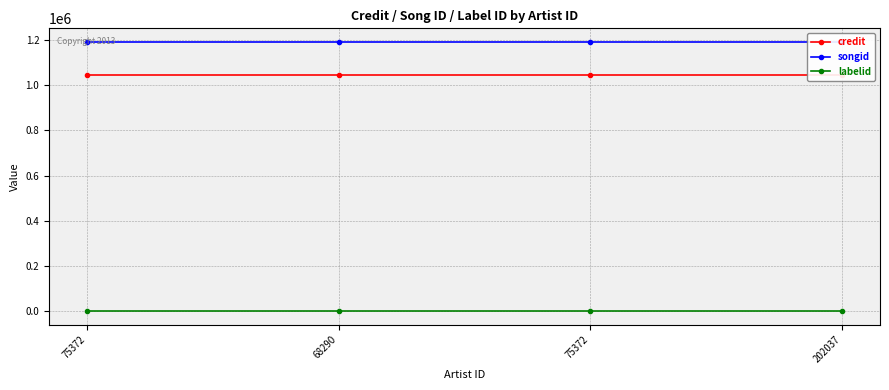

Reading right to left, list all the values displayed in this chart.

credit: 1047384	1047384	1047384	1047384
songid: 1192356	1192356	1192356	1192356
labelid: 292	292	292	292